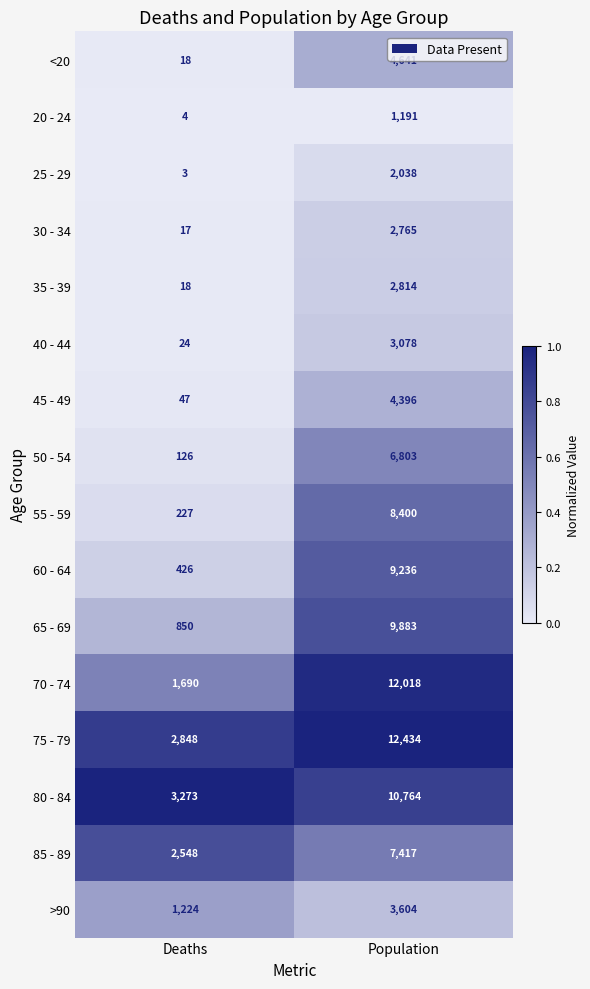

Which series has the largest total across all categories?

75 - 79